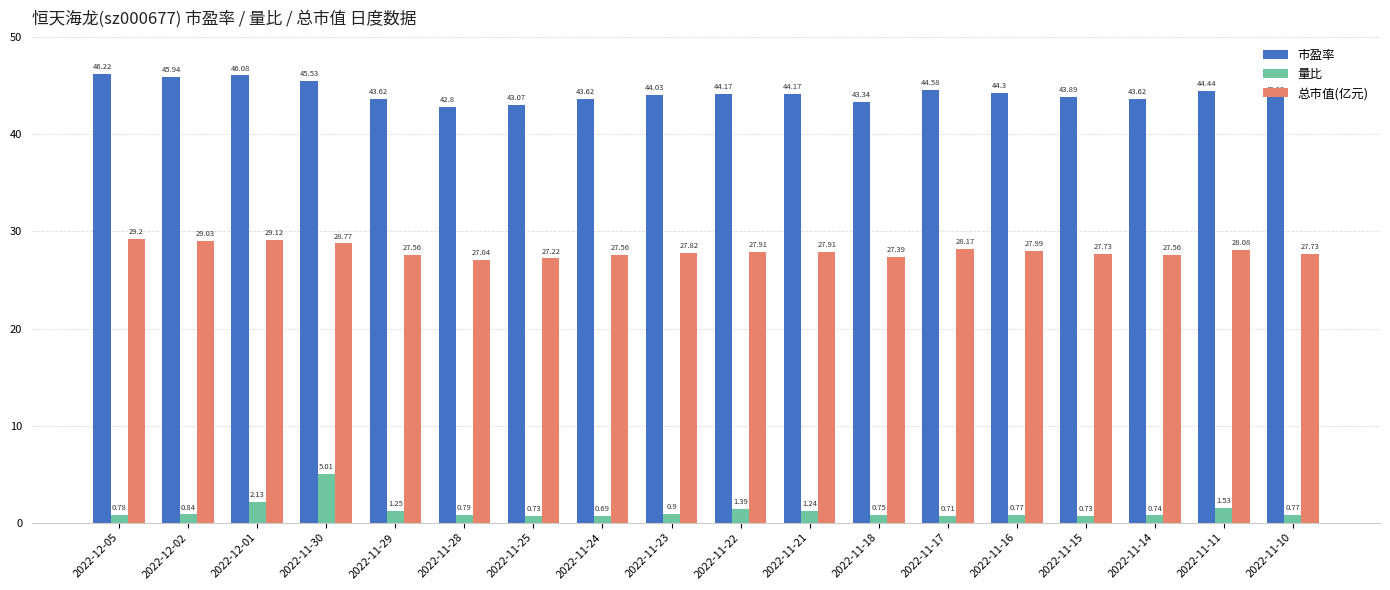

What is the maximum value shown in the chart?

46.2